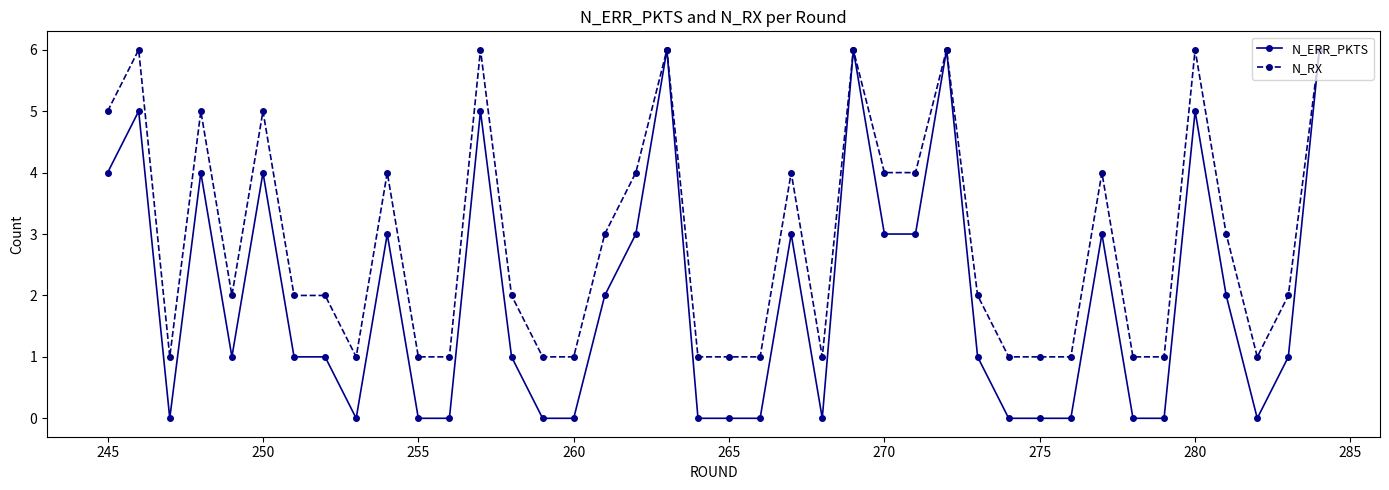

Which series has the largest total across all categories?

N_RX